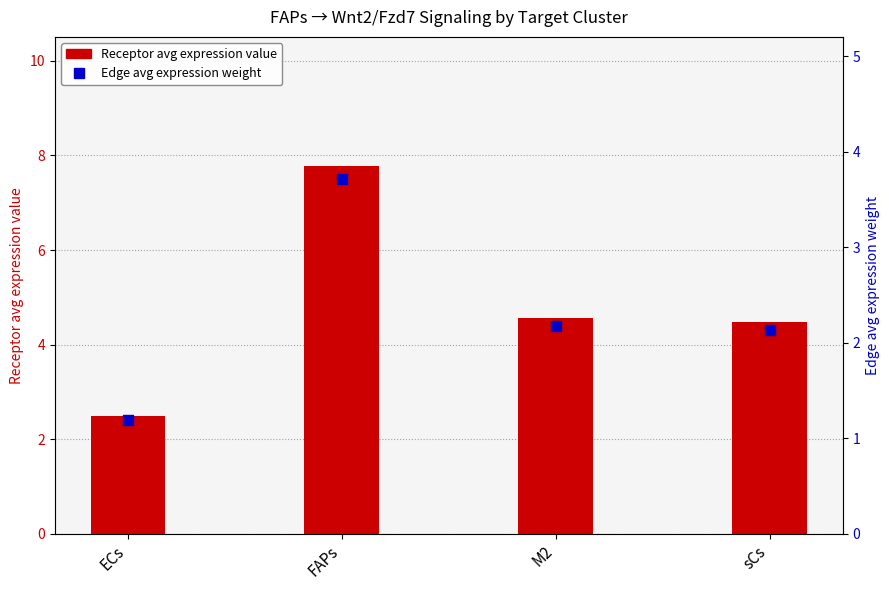

Which series contains the highest Y value?

Receptor avg expression value